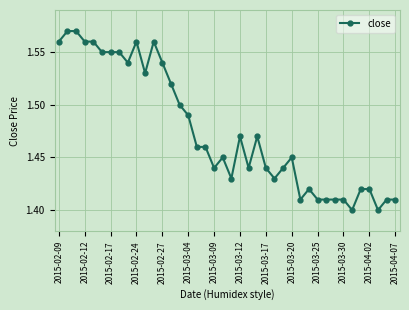

Count the values in the range 1 to 2.

40